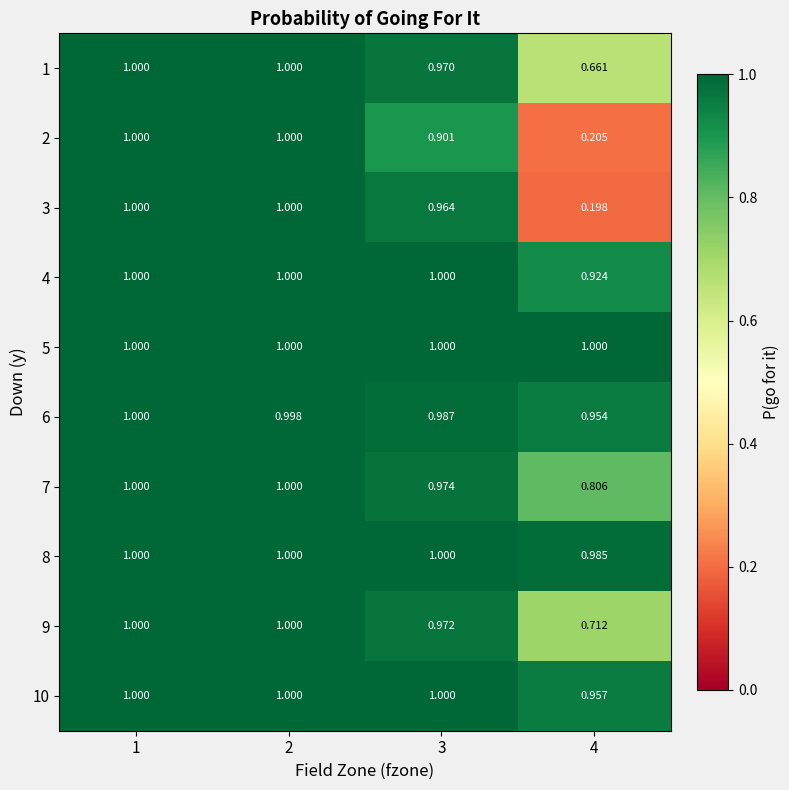

Which series has the widest spread of values?

3